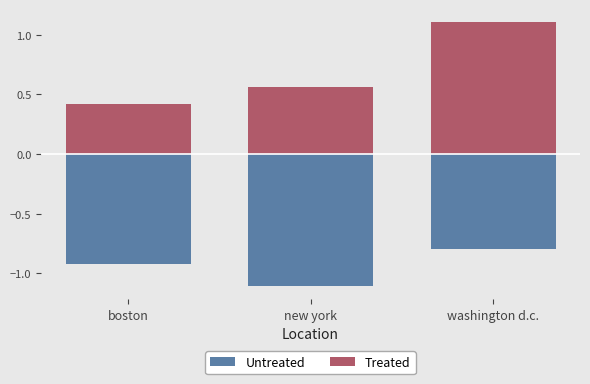

Between washington d.c. and new york, which is larger?

washington d.c.